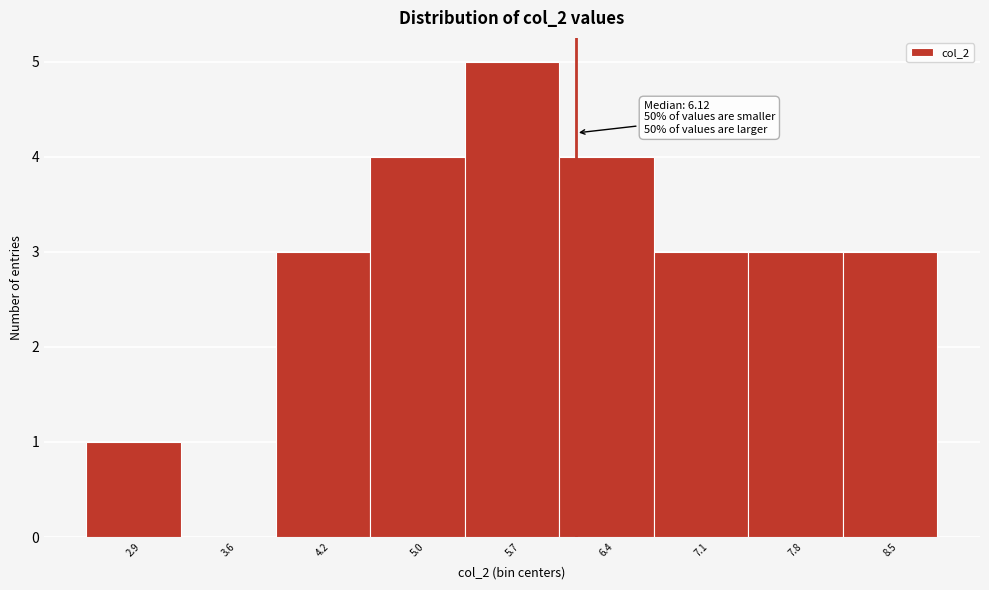

Which range on the x-axis has the tallest bar?

5.3 to 6.0